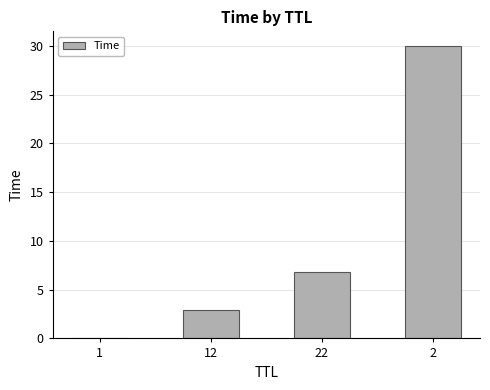

What is the maximum value shown in the chart?

30.0